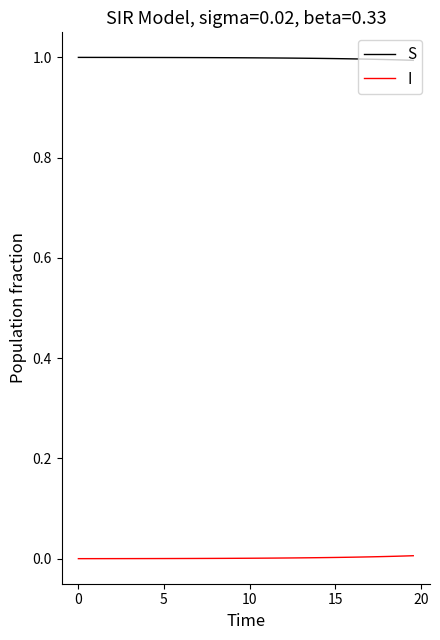

Rank the series by their maximum value, from highest to lowest.

S, I